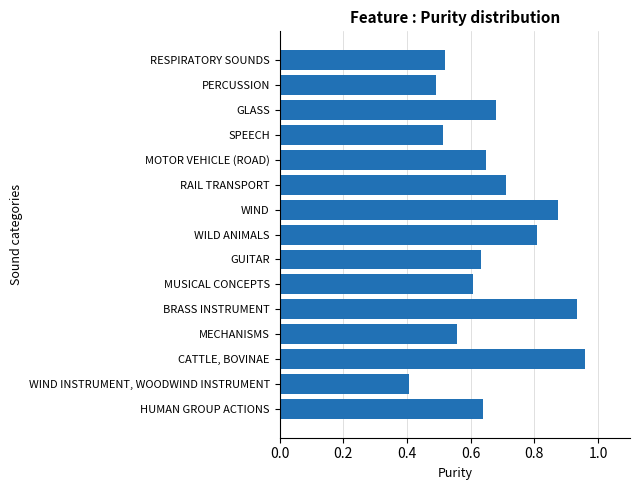

Is it true that the value at MUSICAL CONCEPTS is 0.6?

True